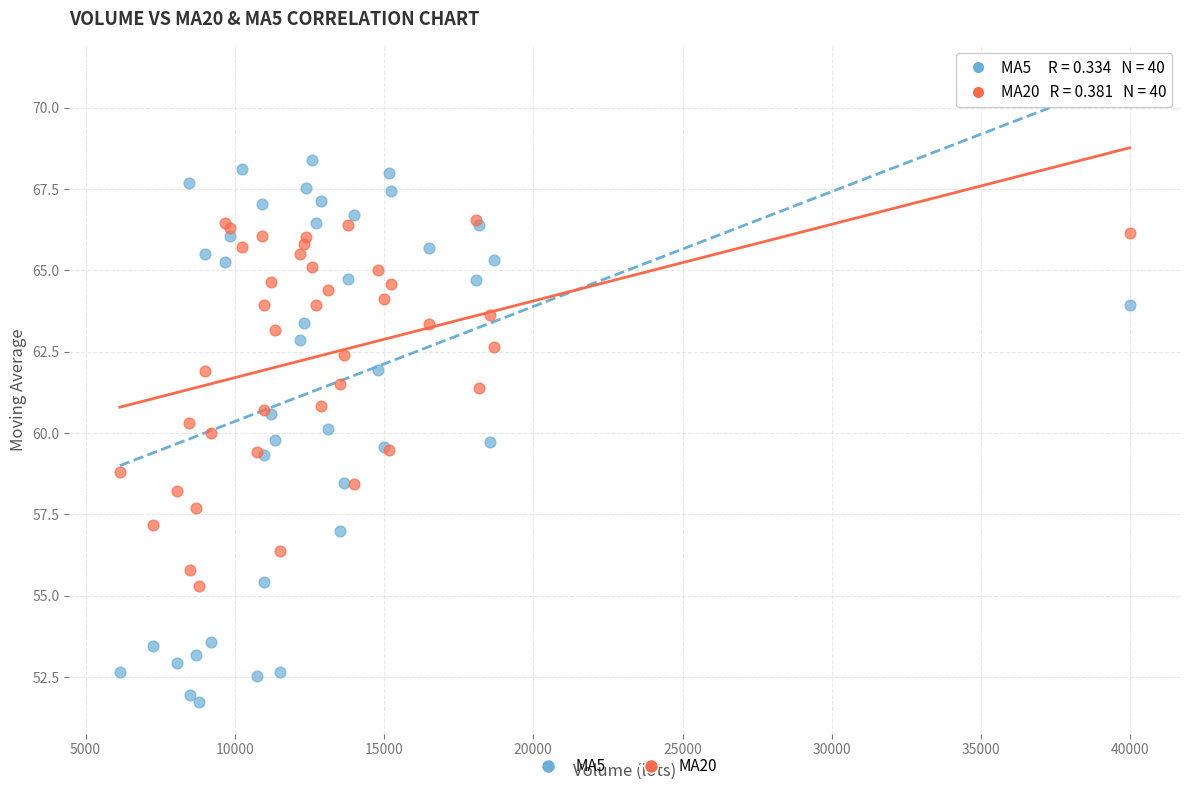

Which series contains the highest Y value?

MA5